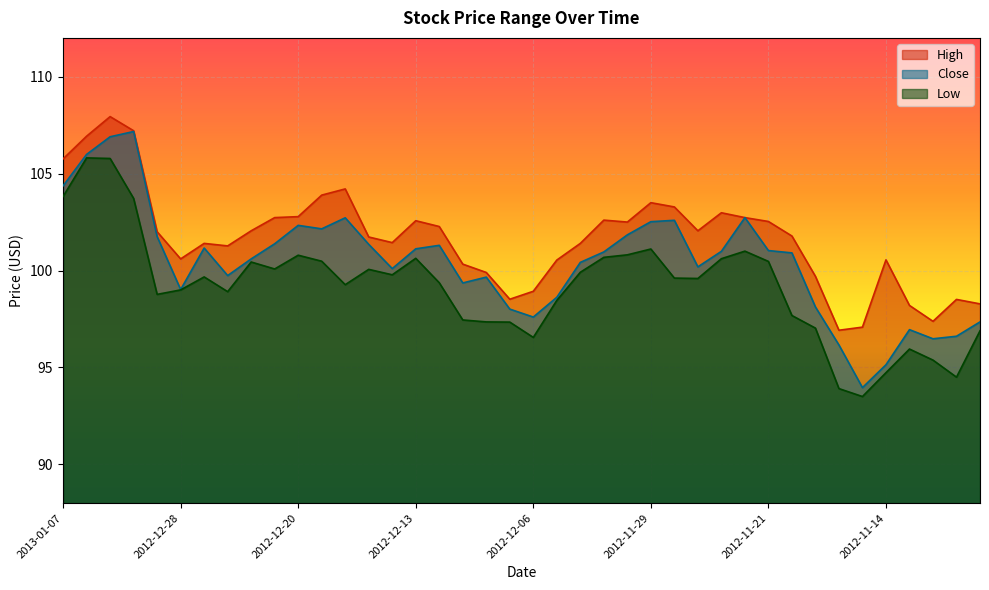

How many values in the High series are below 102?

20